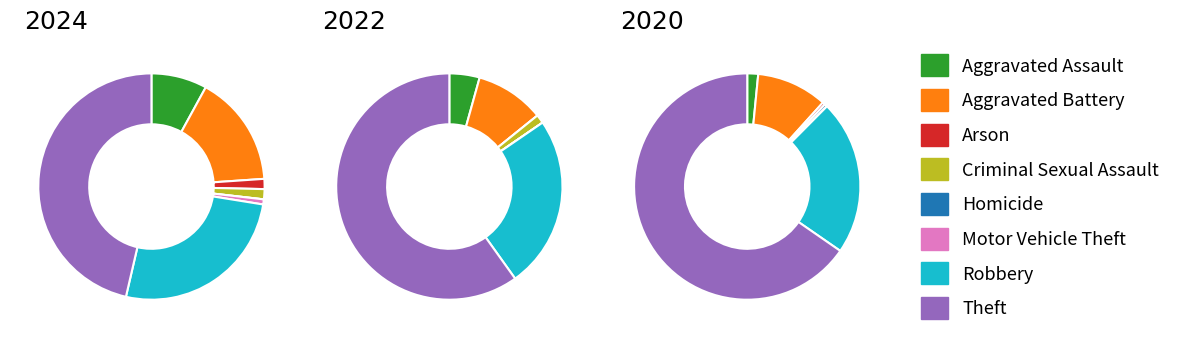

To the nearest percent, what is the difference between the largest and smallest slice percentages?

60%